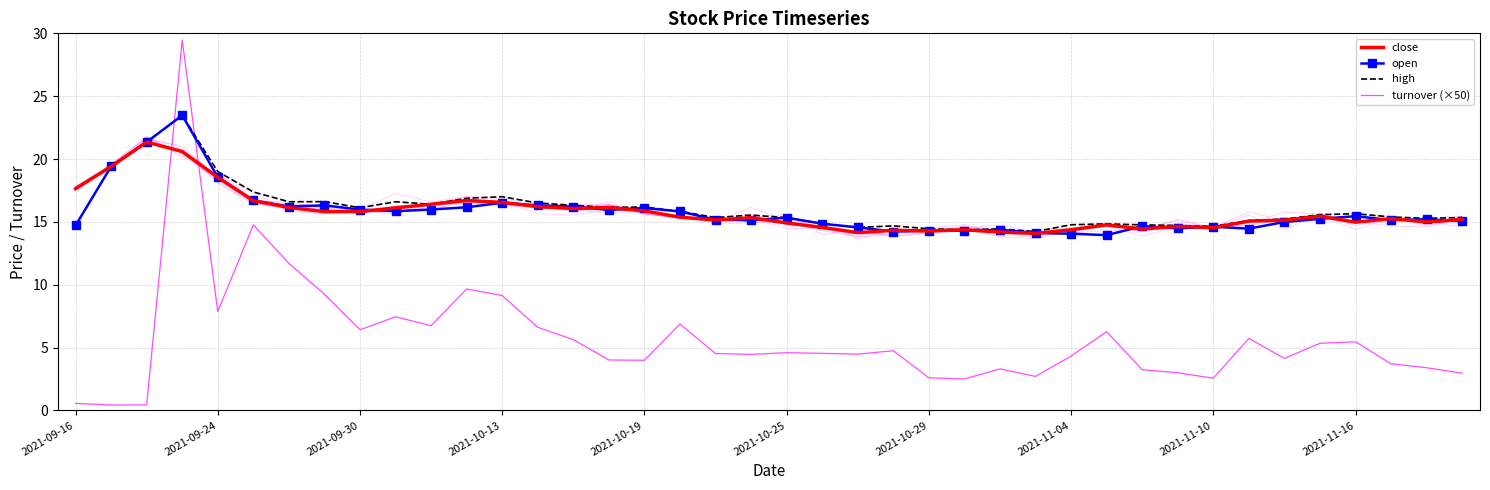

The value of open at 2021-11-10 is 5.0. True or false?

False